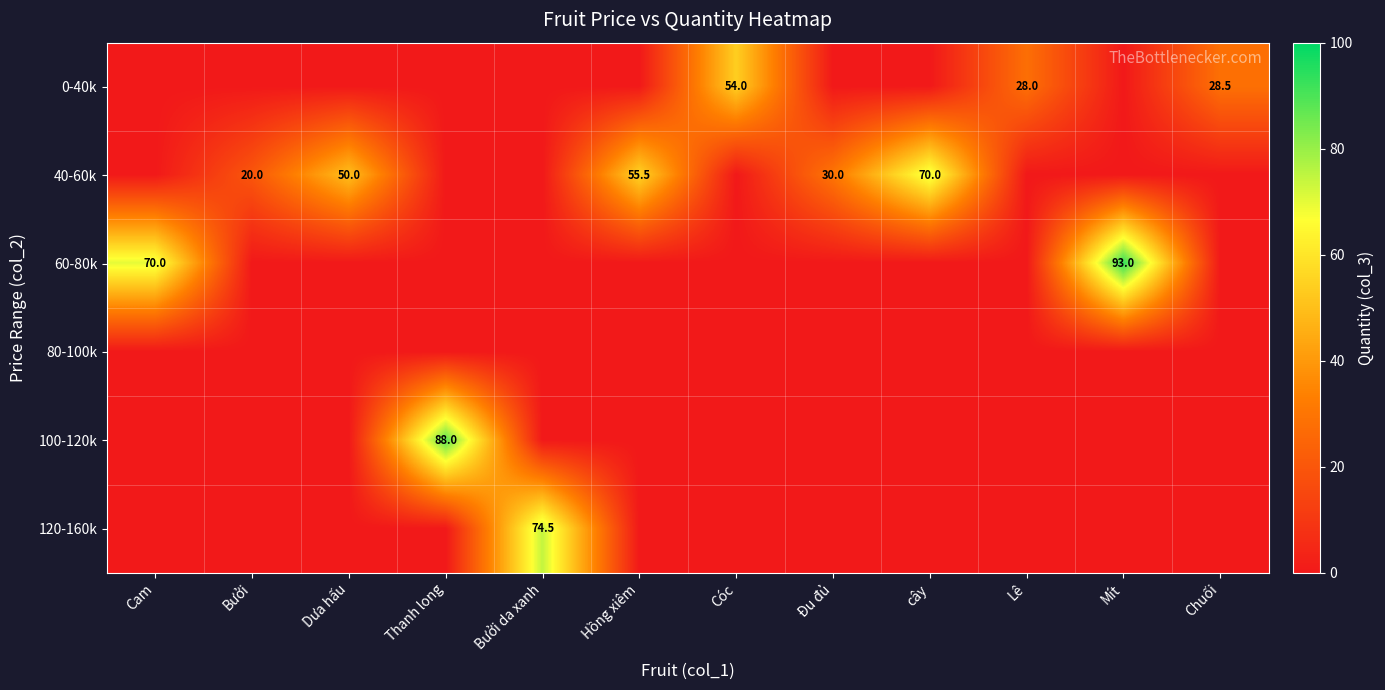

True or false: 120-160k has a value of 74.5 at Bưởi da xanh.

True